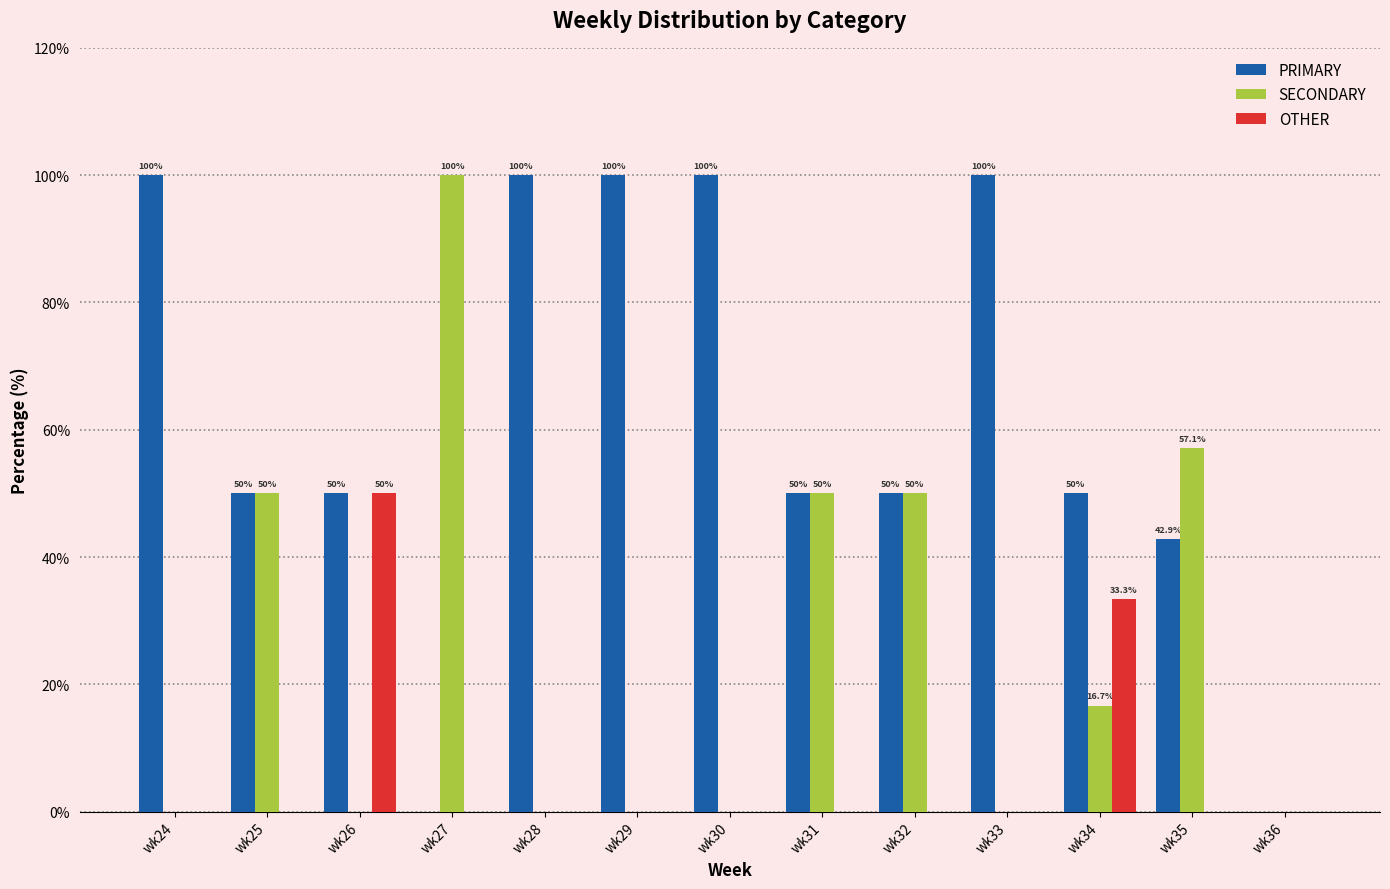

Which series changed the most between wk24 and wk34?

PRIMARY